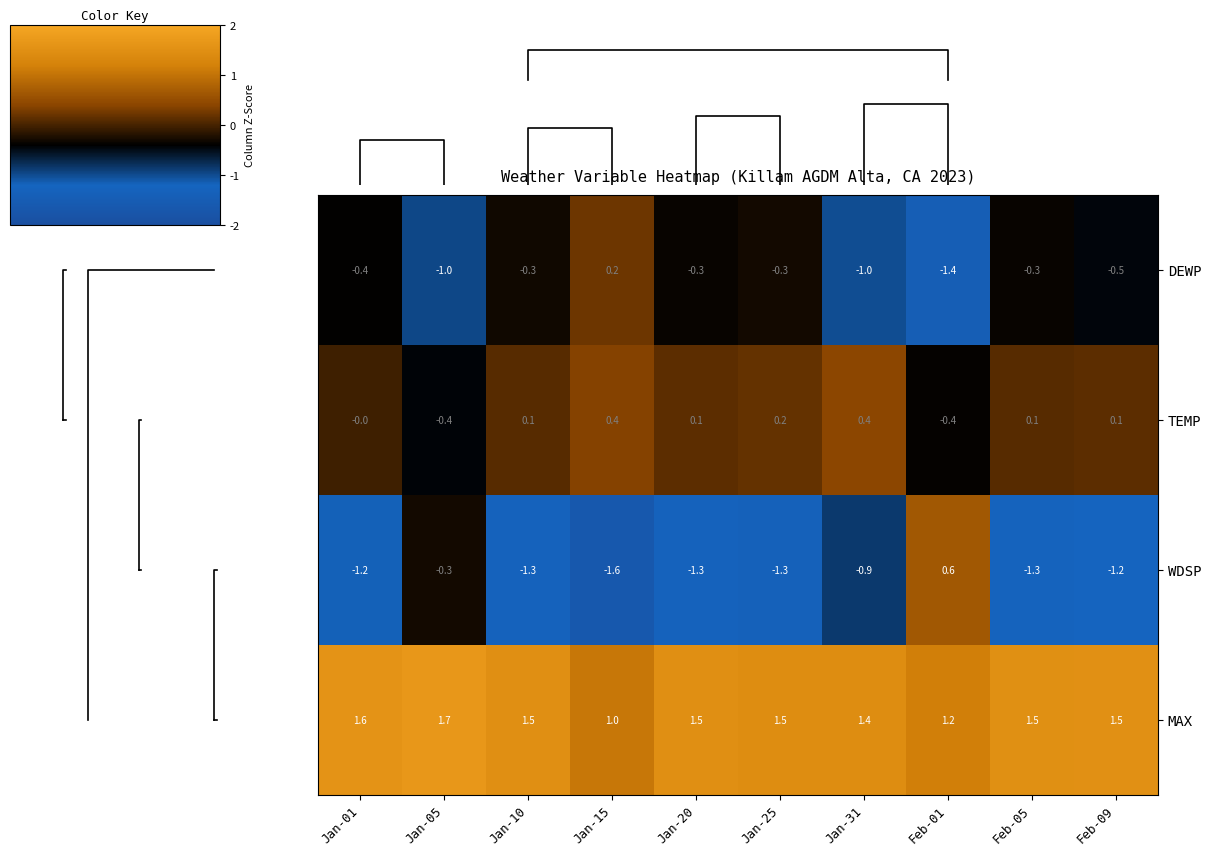

The value of DEWP at Jan-05 is -1.0. True or false?

True